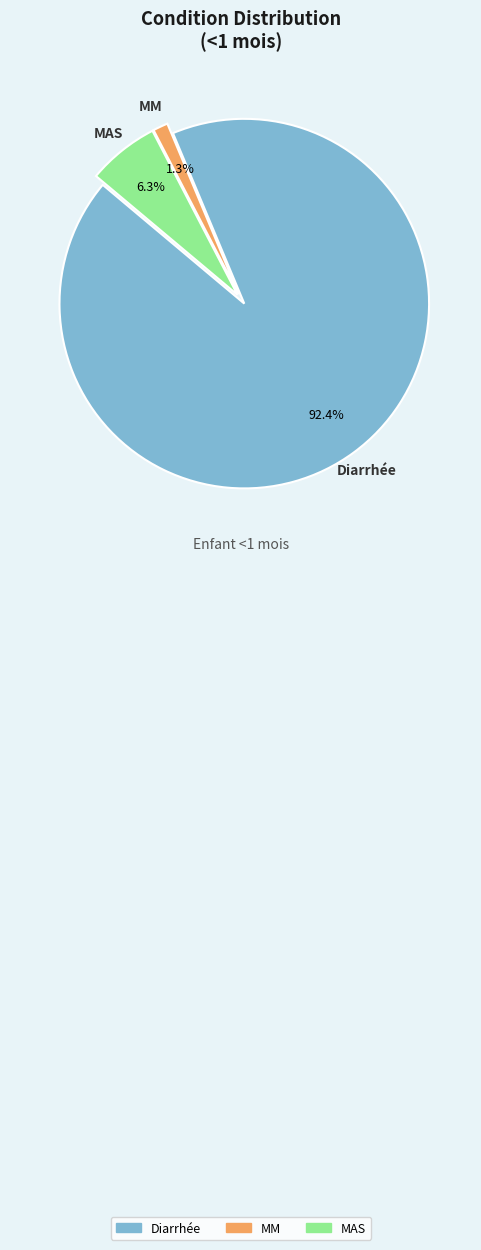

Which slice is the largest?

Diarrhée